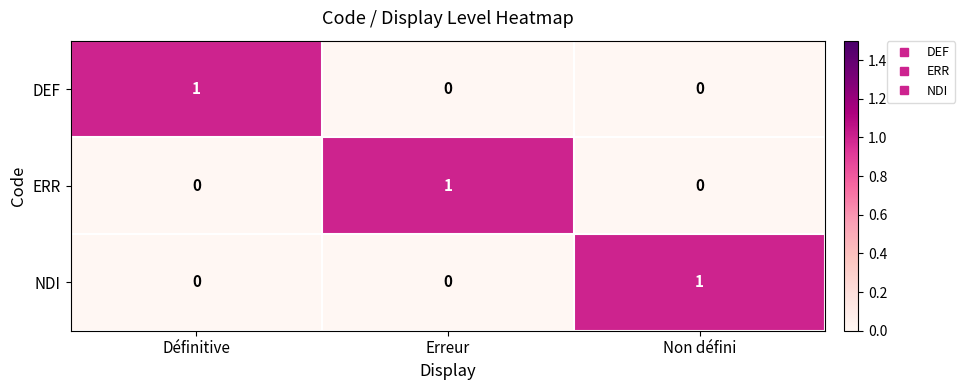

Which category has the highest value in the ERR series?

Erreur